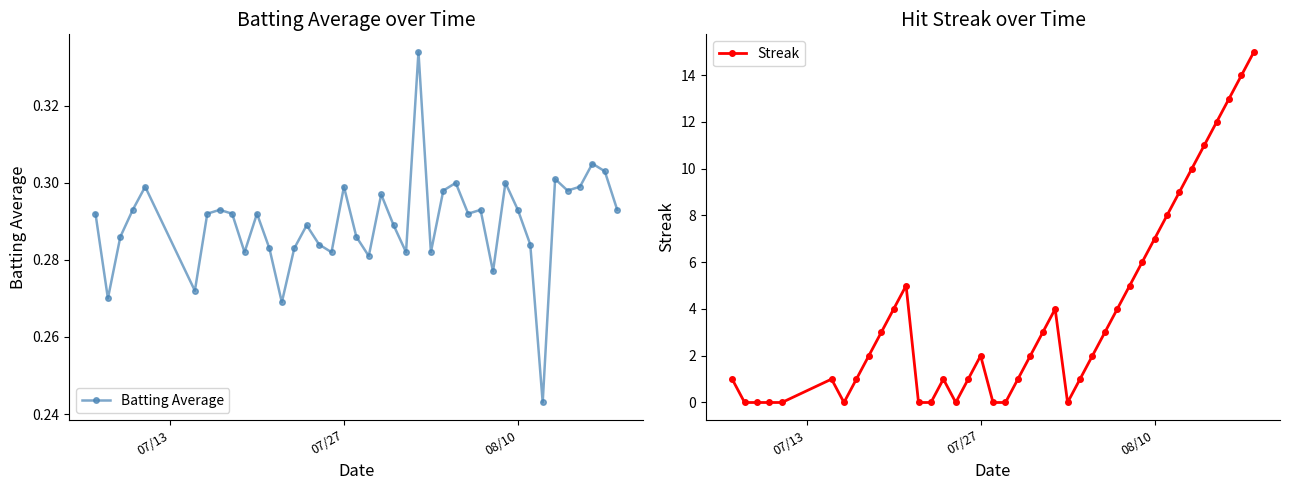

How many values in the Streak series are below 2?

18